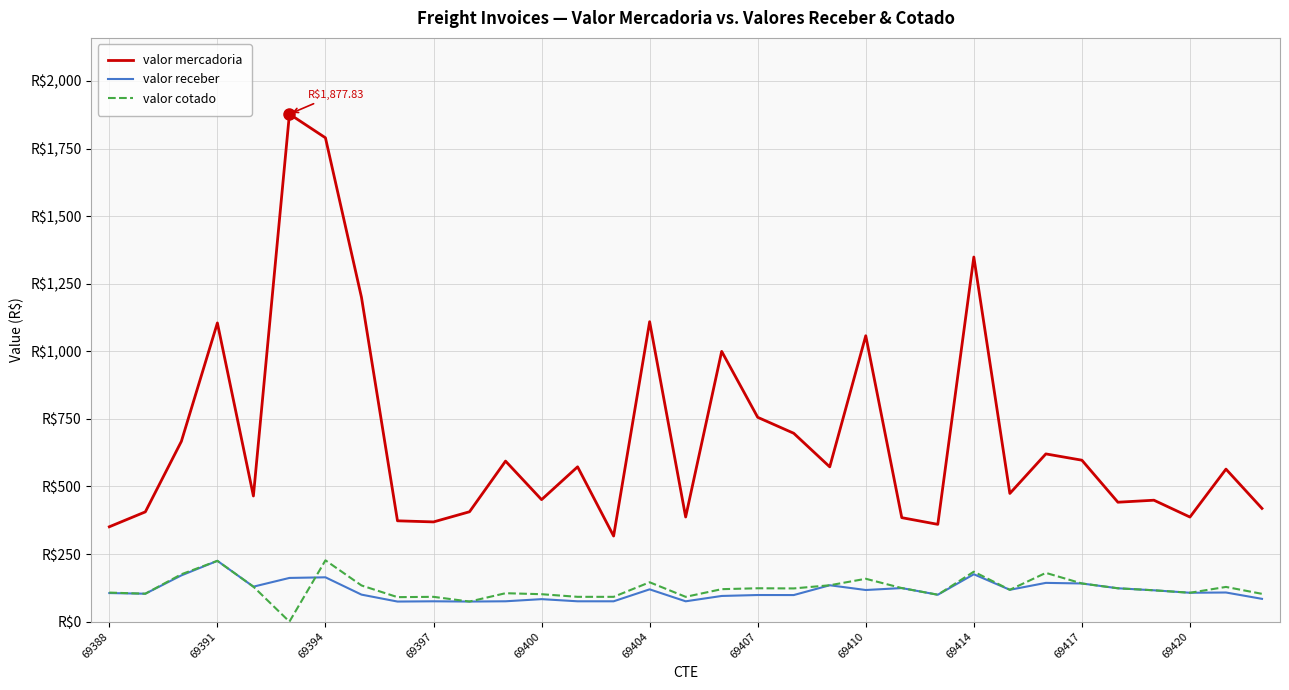

What are all the series names shown in the legend?

valor mercadoria, valor receber, valor cotado